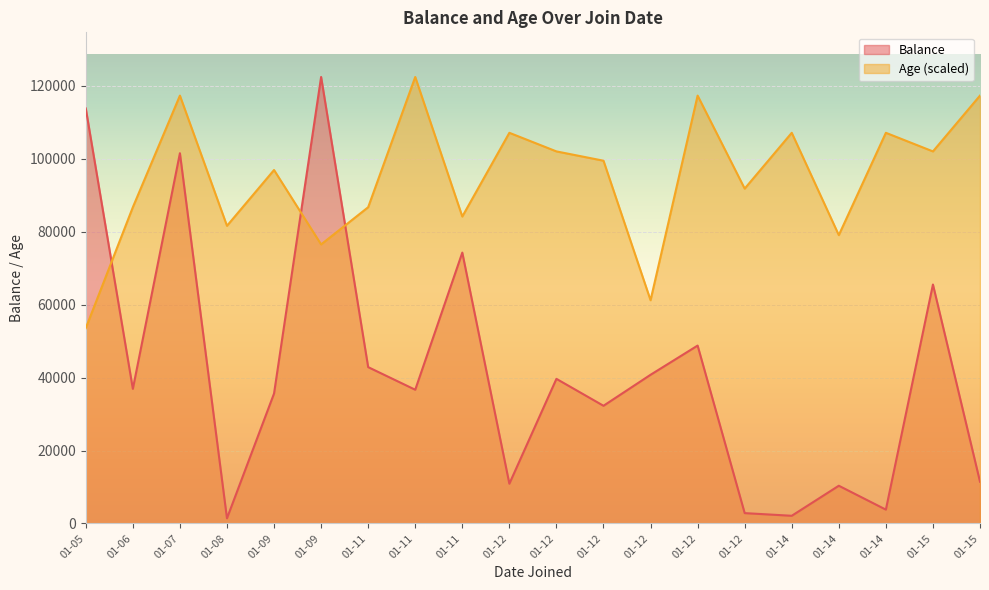

How many values in the Age series are below 99485?

10